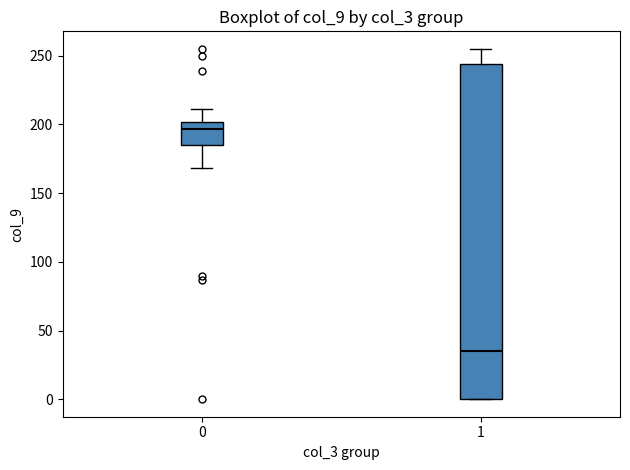

Reading left to right, transcribe this box plot: for each box, give where its median line is, the range the box spans, and where its two whiskers end, as read against the y-axis. The values are not printed on the chart, so give them approximately, as read against the axis.

0: median 195, box 185 to 200, whiskers 170 to 210
1: median 35, box 0 to 245, whiskers 0 to 255